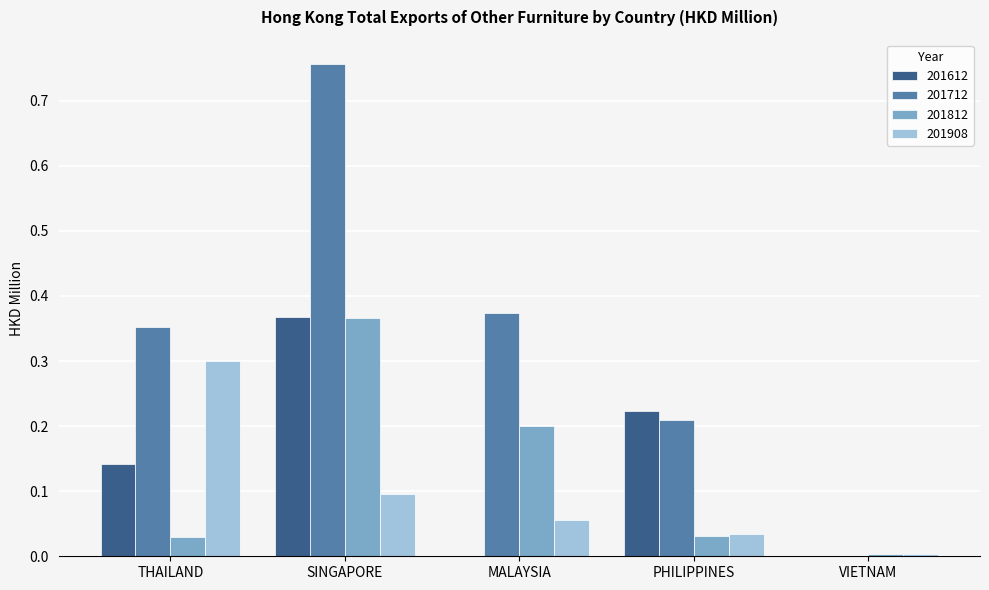

What is the sum of all 201712 values?

1.7